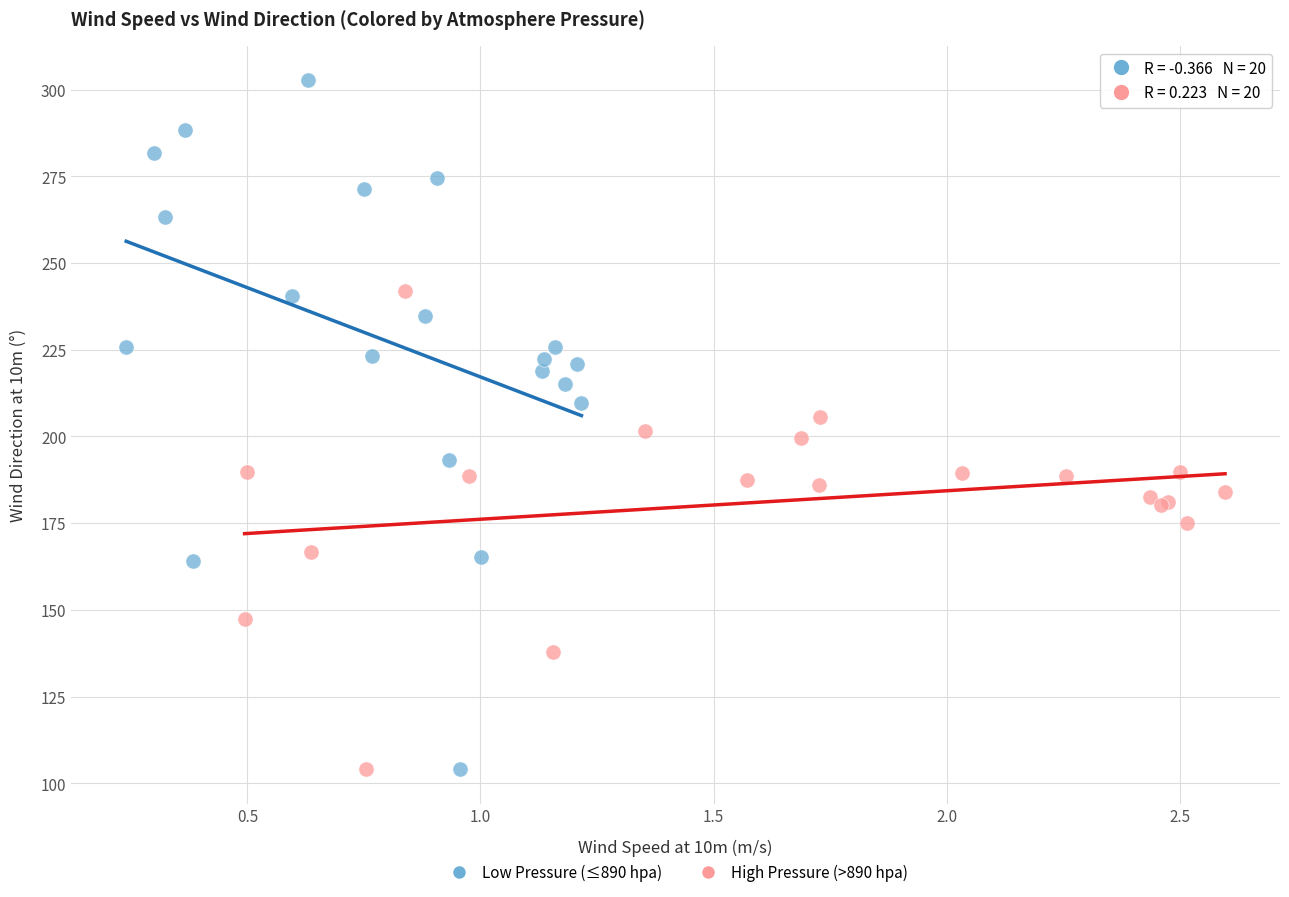

Which series has the widest spread of Y values?

Low Pressure (≤890 hpa)